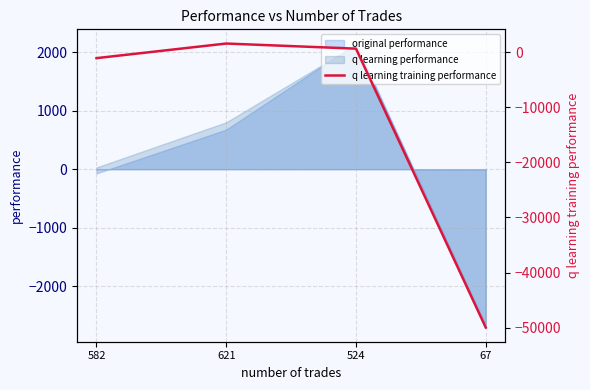

What value does the data have at 524?

687.9